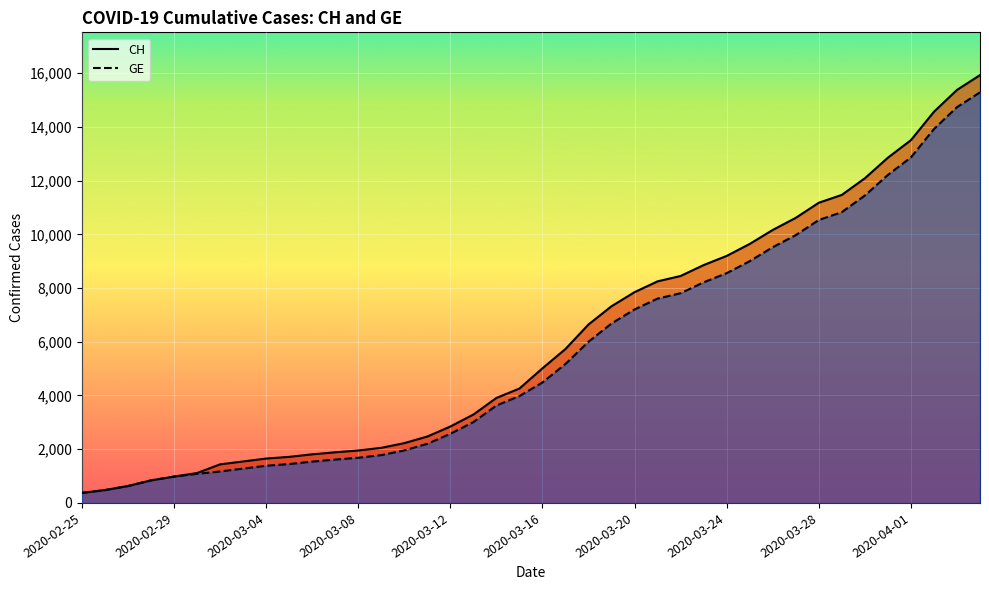

What is the difference between the second highest and minimum values in the CH series?

15000